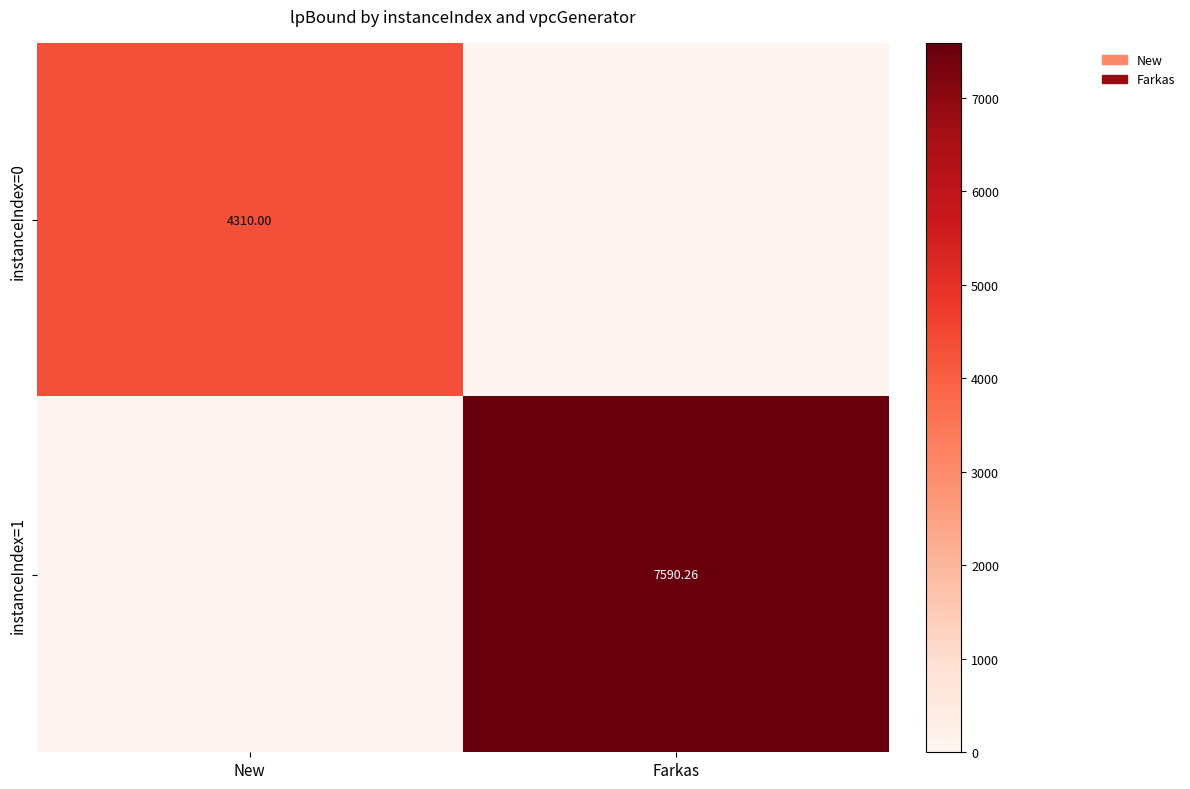

Where does the instanceIndex=1 series first go above 7590?

Farkas